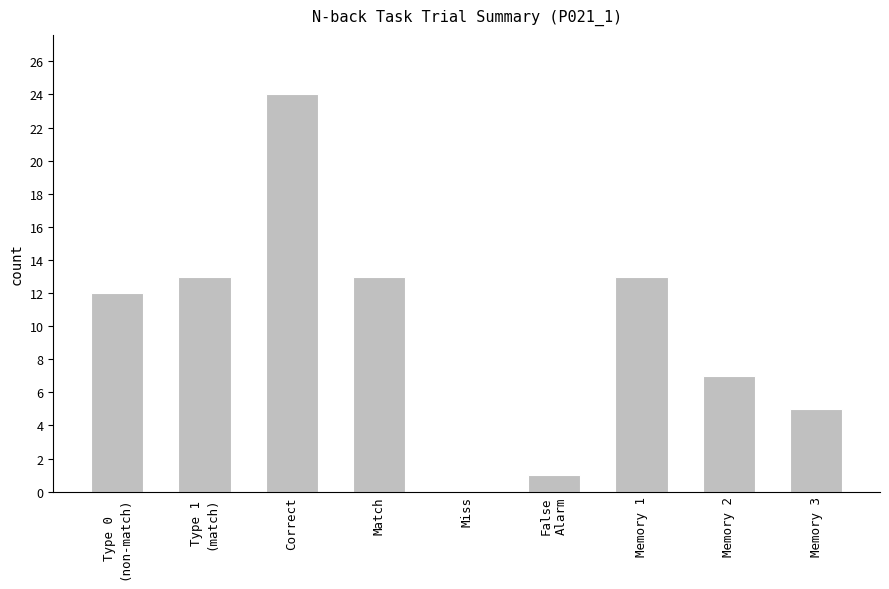

Are the bars grouped side by side (vs. stacked)?

No